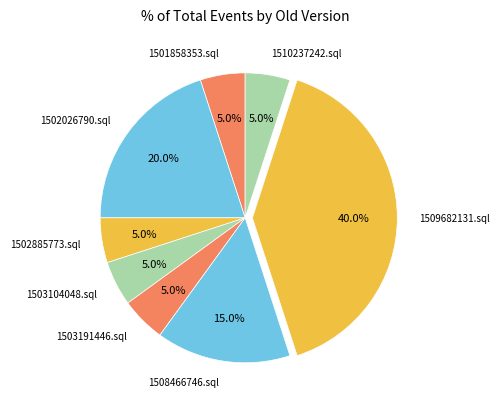

To the nearest percent, what is the average slice percentage?

12%